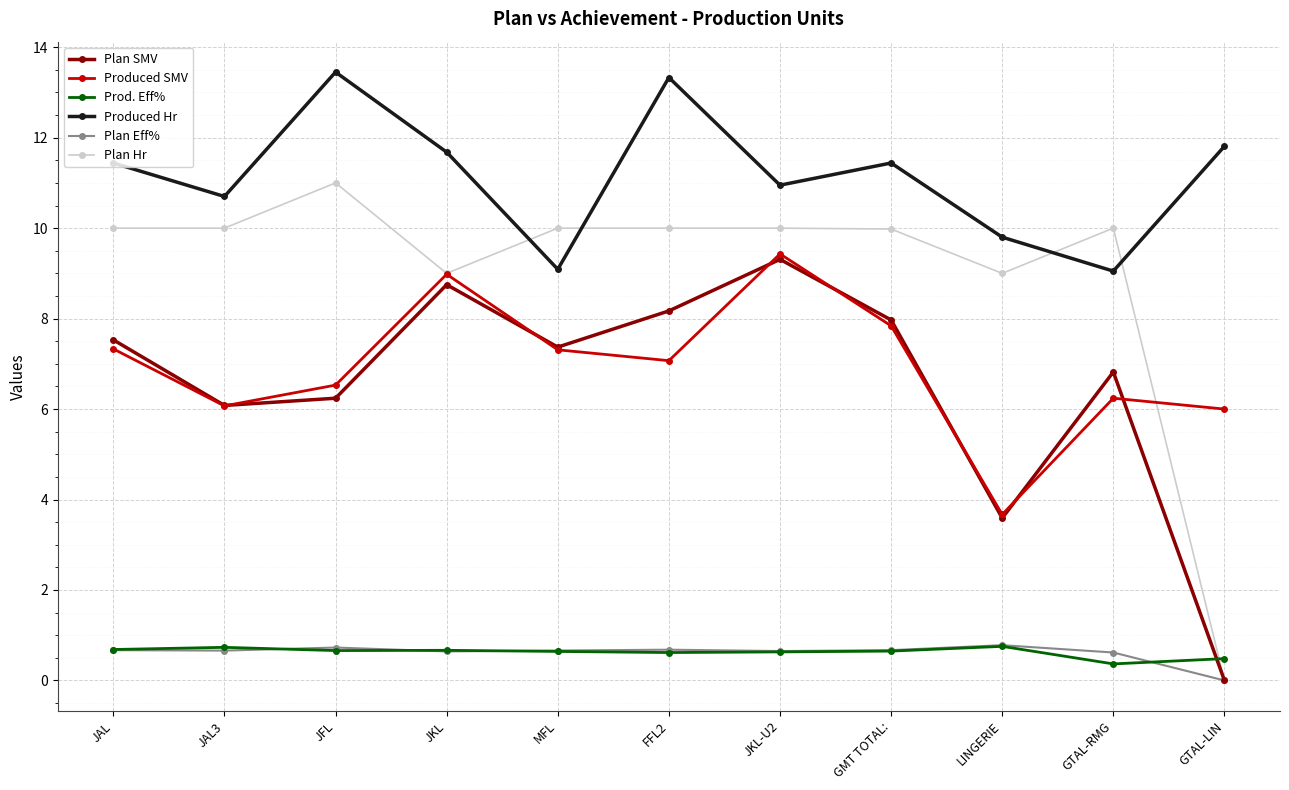

What is the difference between the highest and lowest values at JKL?

11.0